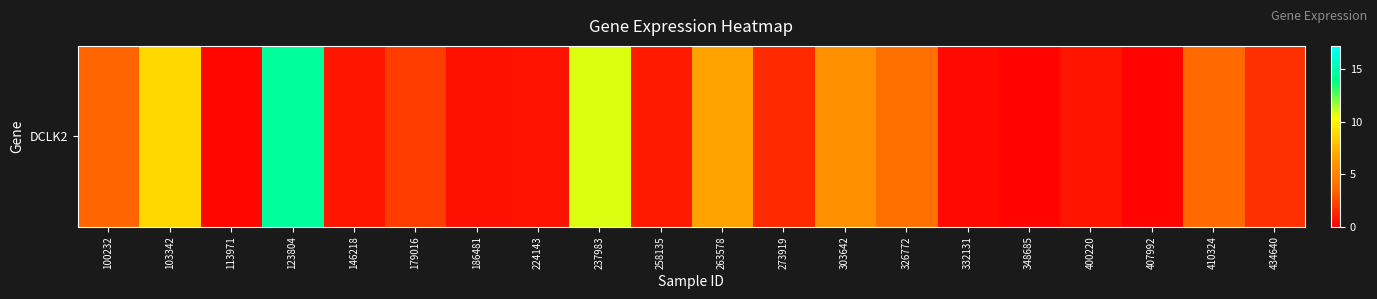

Between 237983 and 407992, which is larger?

237983